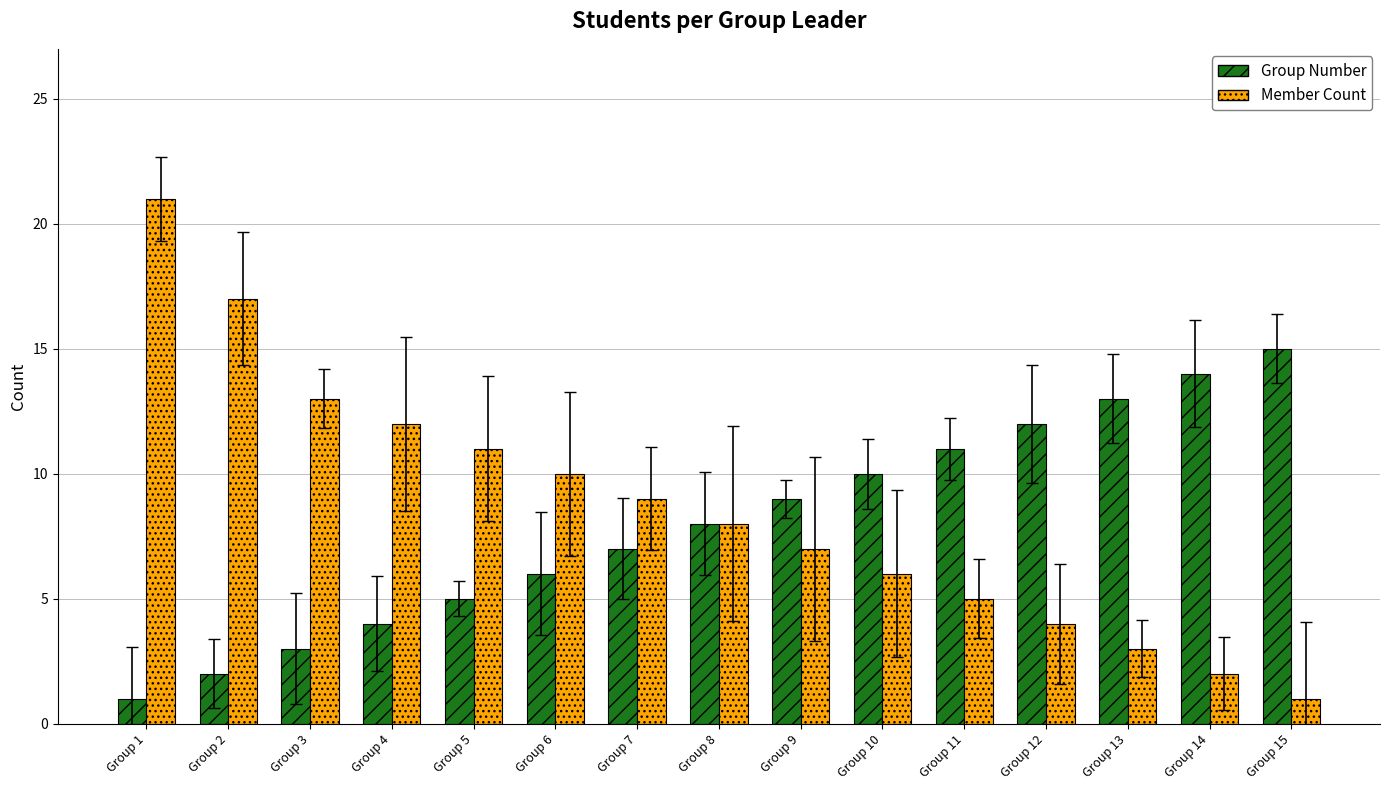

Is it true that Group Number equals 3 at Group 12?

False